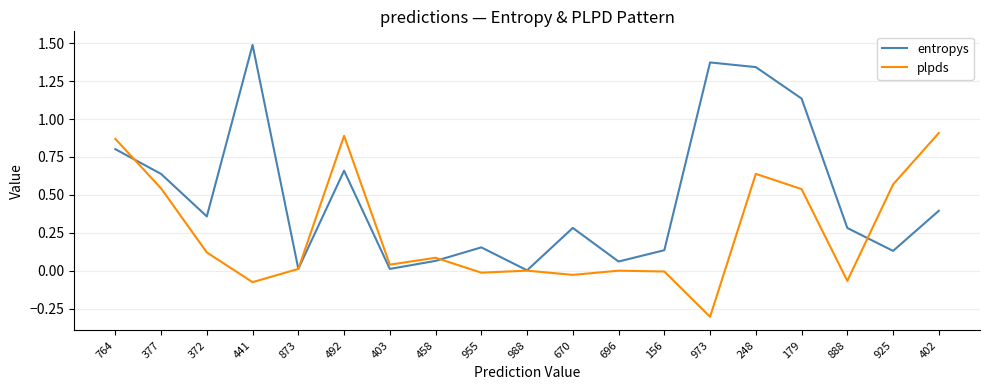

True or false: entropys has a value of 0.0 at 925.

False